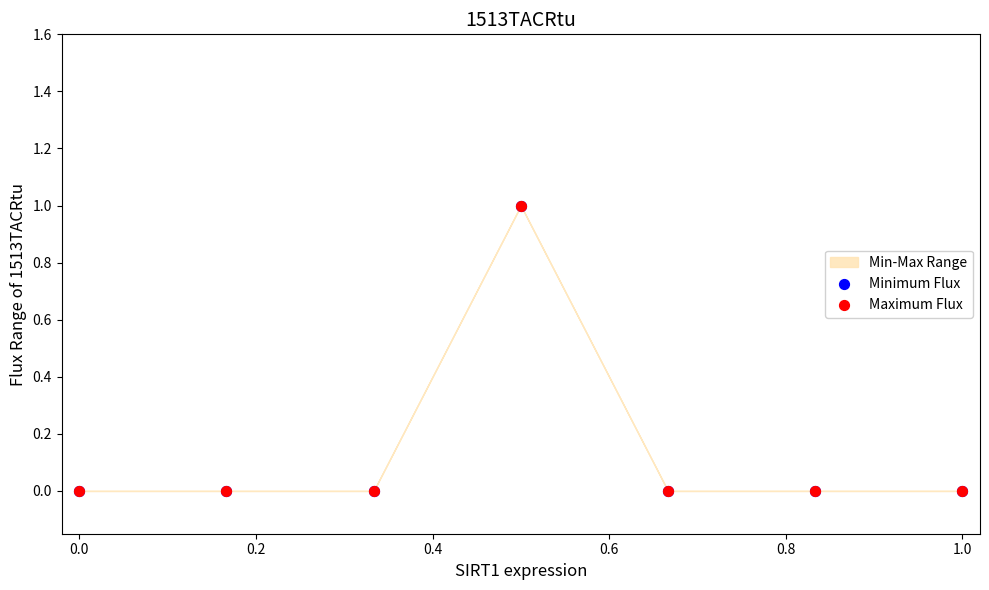

Which series reaches the minimum Y coordinate?

Minimum Flux